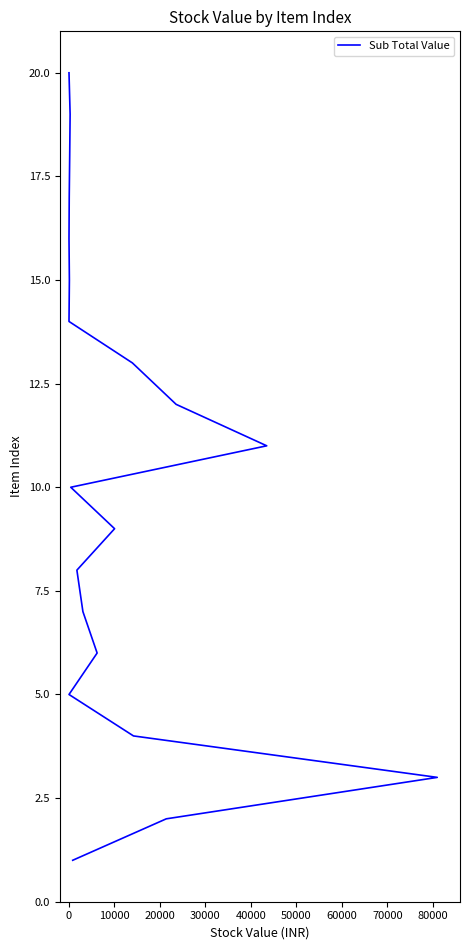

Does the chart have visible grid lines?

No